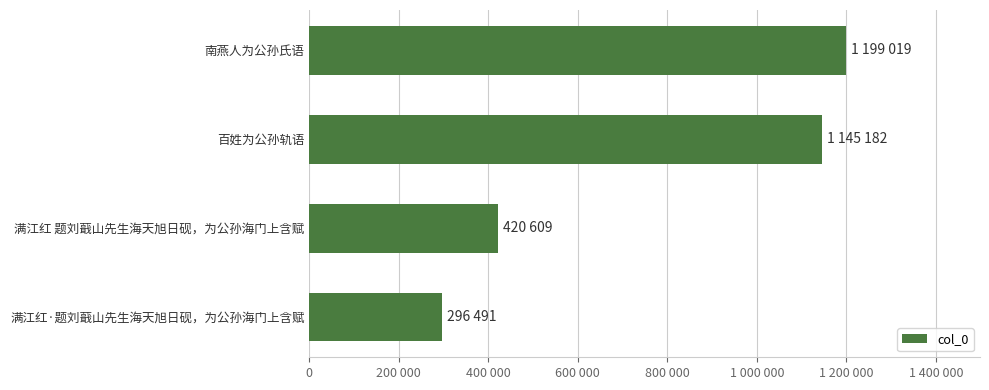

What is the minimum value shown in the chart?

296491